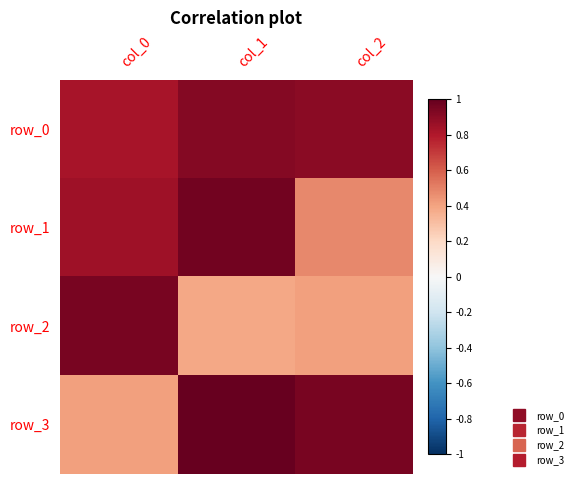

What is the maximum value shown in the chart?

1.0